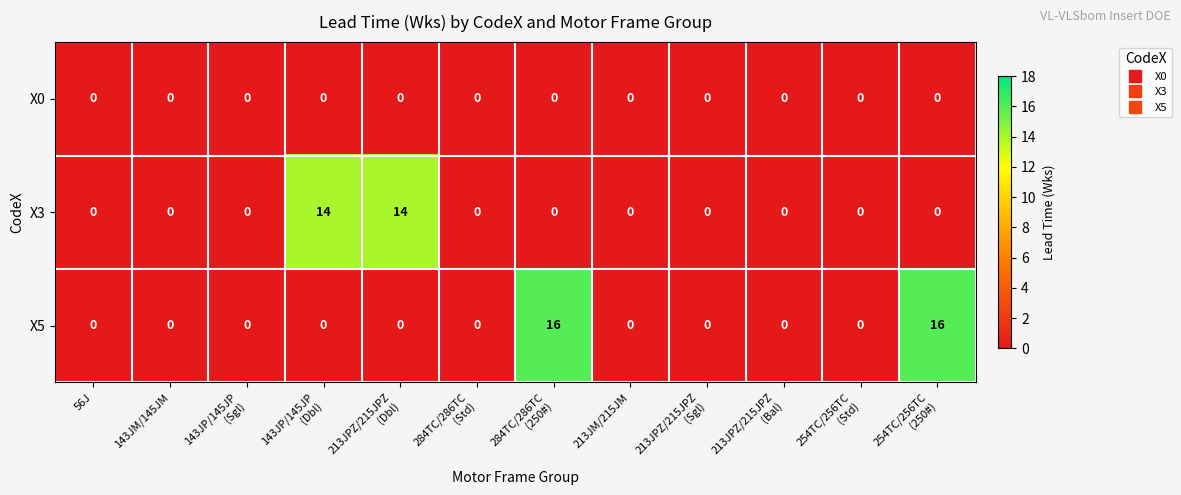

Which series has the widest spread of values?

X5